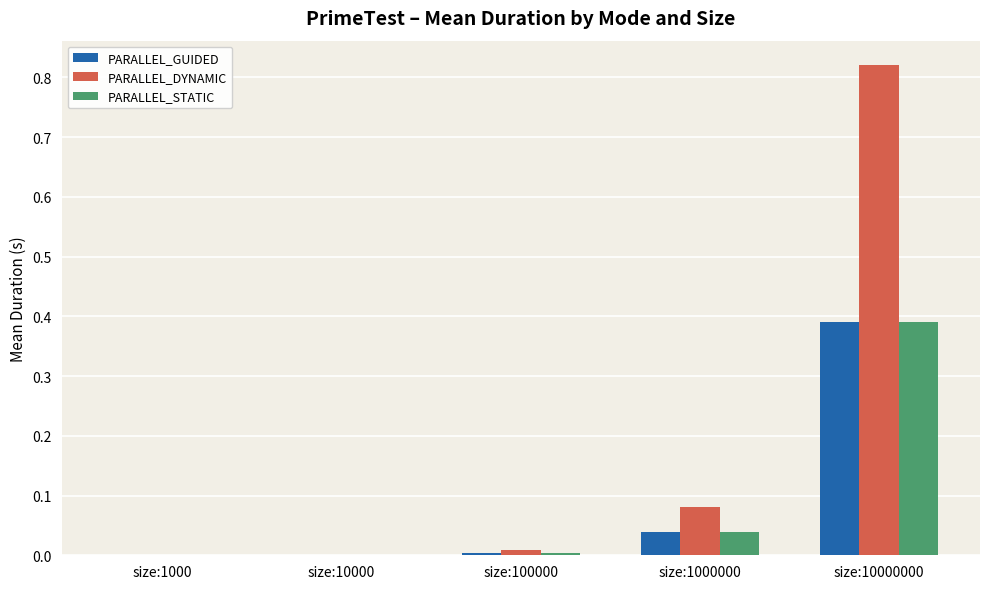

Which category has the highest value in the PARALLEL_DYNAMIC series?

size:10000000